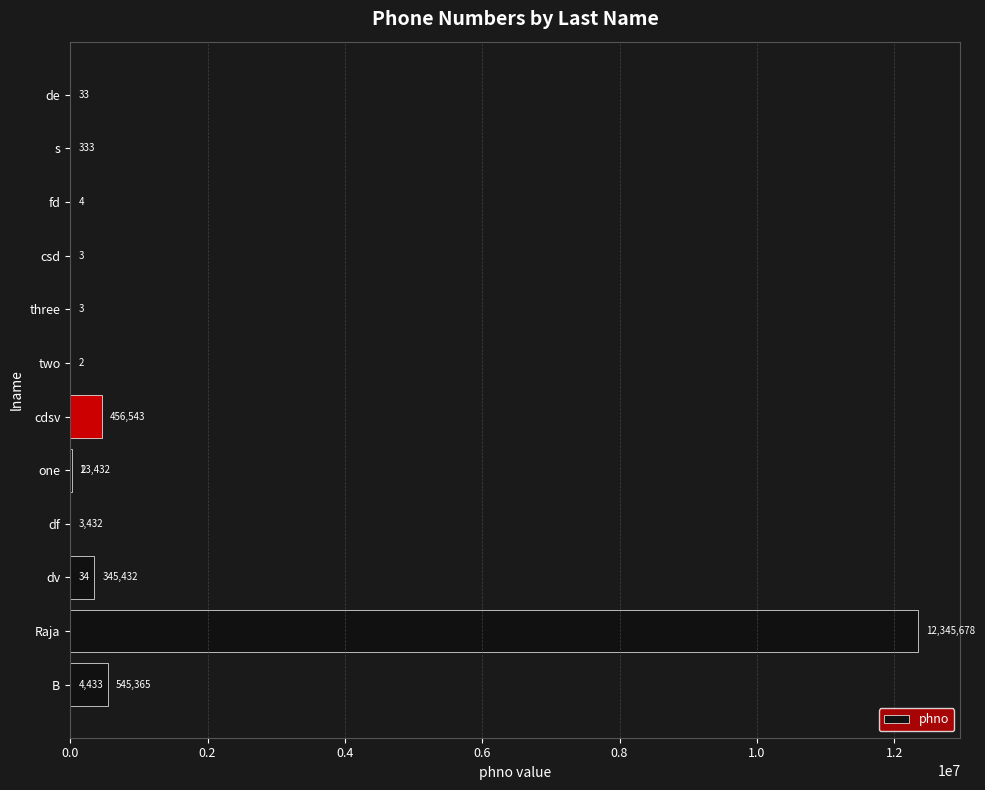

What is the smallest value displayed?

1